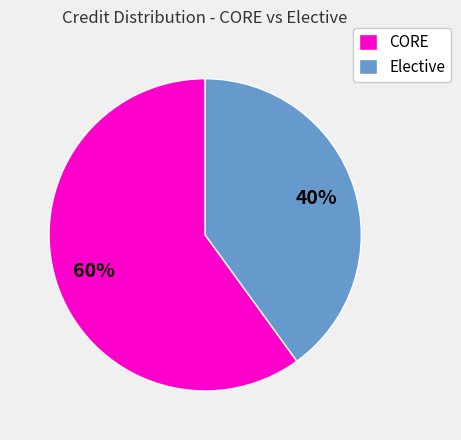

Is the sum of CORE and Elective greater than half?

Yes